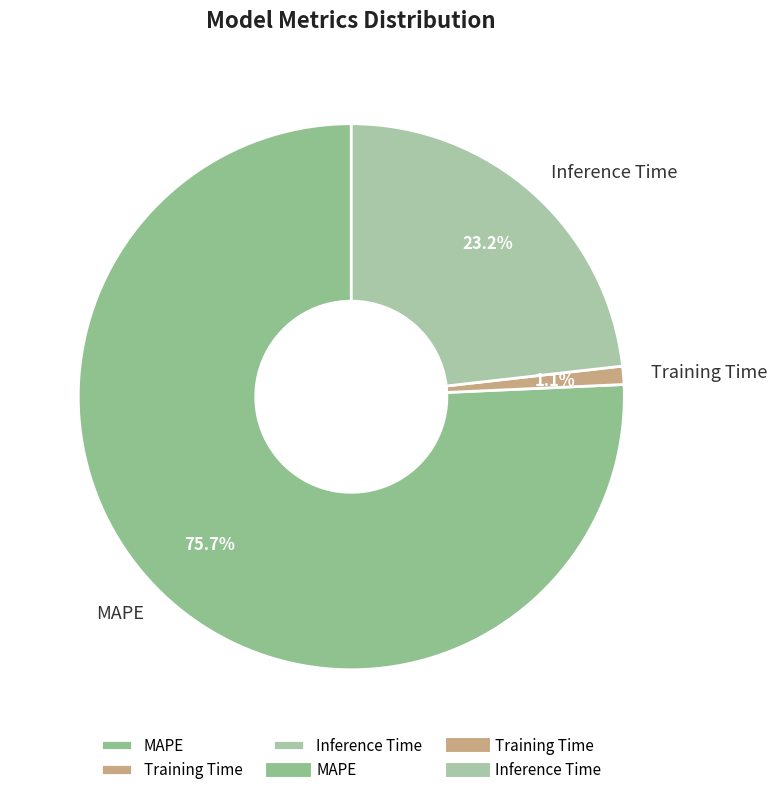

Count the number of slices in the pie.

3